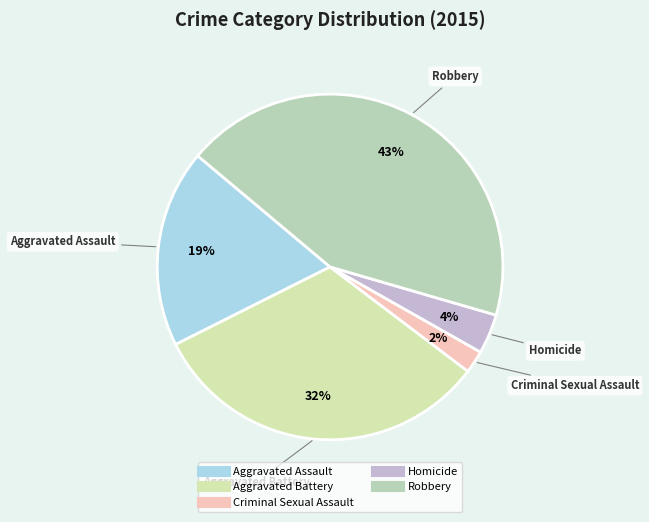

To the nearest percent, what is the combined percentage of Homicide and Aggravated Battery?

36%